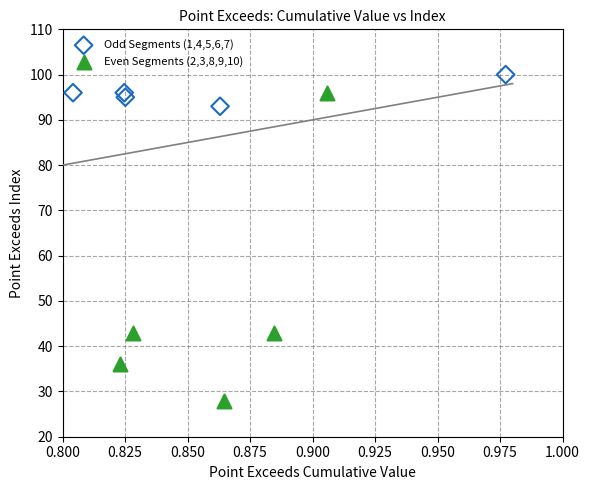

Which series reaches the maximum Y coordinate?

Odd Segments (1,4,5,6,7)